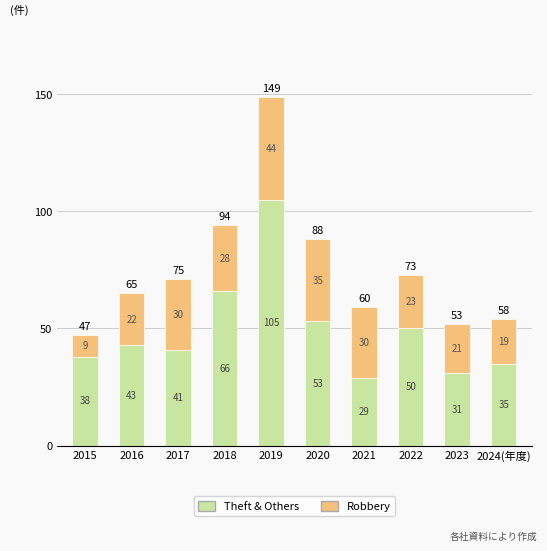

What is the maximum value for Theft & Others?

105